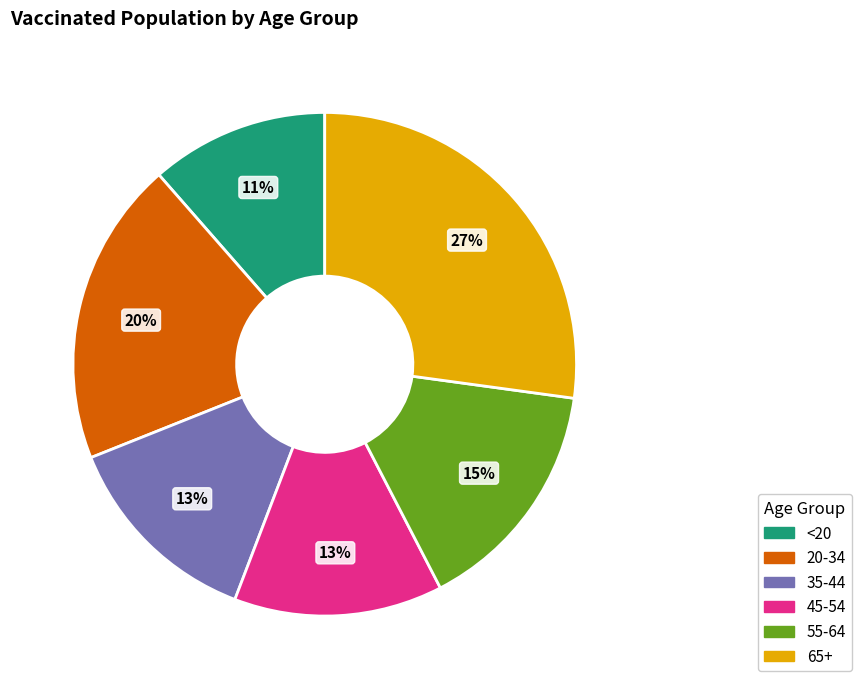

To the nearest percent, what is the difference between the largest and smallest slice percentages?

16%